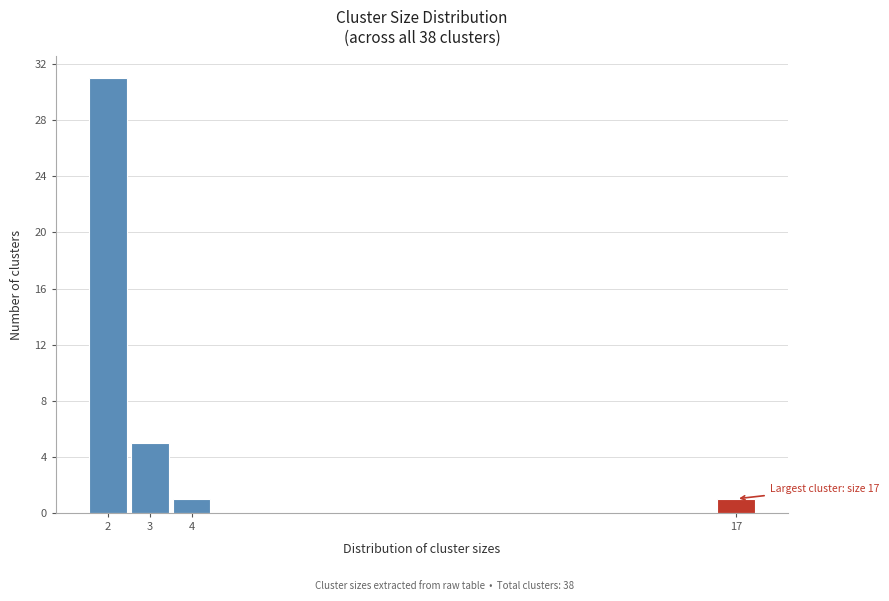

Over which range of the x-axis is the bar tallest?

1.5 to 2.5